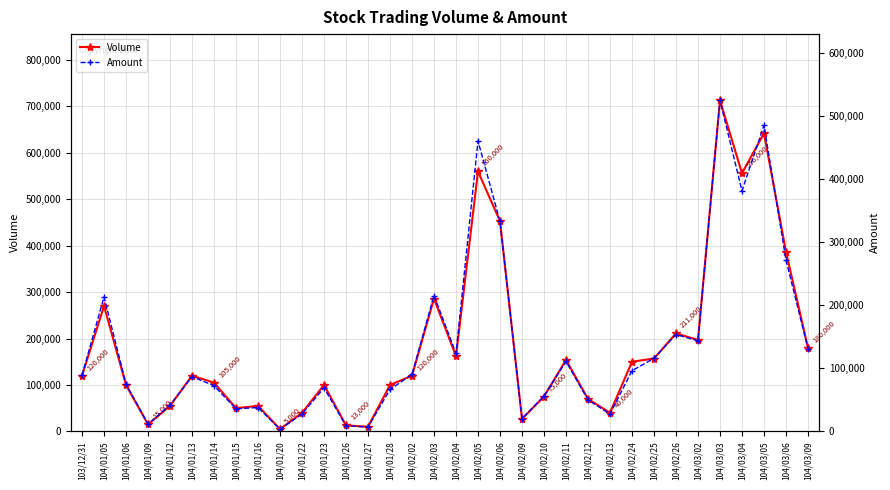

Reading left to right, extract all data points from this chart.

Volume: 103/12/31=120000	104/01/05=270000	104/01/06=100000	104/01/09=15000	104/01/12=55000	104/01/13=120000	104/01/14=105000	104/01/15=50000	104/01/16=55000	104/01/20=5000	104/01/22=40000	104/01/23=100000	104/01/26=13000	104/01/27=10000	104/01/28=100000	104/02/02=120000	104/02/03=286000	104/02/04=162000	104/02/05=560000	104/02/06=453000	104/02/09=27000	104/02/10=75000	104/02/11=154000	104/02/12=70000	104/02/13=40000	104/02/24=150000	104/02/25=157000	104/02/26=211000	104/03/02=197000	104/03/03=713000	104/03/04=556000	104/03/05=642000	104/03/06=387000	104/03/09=180000
Amount: 103/12/31=88800	104/01/05=213200	104/01/06=75000	104/01/09=11700	104/01/12=41700	104/01/13=86800	104/01/14=72430	104/01/15=35800	104/01/16=37850	104/01/20=3300	104/01/22=27600	104/01/23=69000	104/01/26=8970	104/01/27=6800	104/01/28=66500	104/02/02=90300	104/02/03=215350	104/02/04=123850	104/02/05=460370	104/02/06=332800	104/02/09=20030	104/02/10=56100	104/02/11=110900	104/02/12=50000	104/02/13=27400	104/02/24=96200	104/02/25=115820	104/02/26=153460	104/03/02=143740	104/03/03=524760	104/03/04=381380	104/03/05=485100	104/03/06=271970	104/03/09=131400